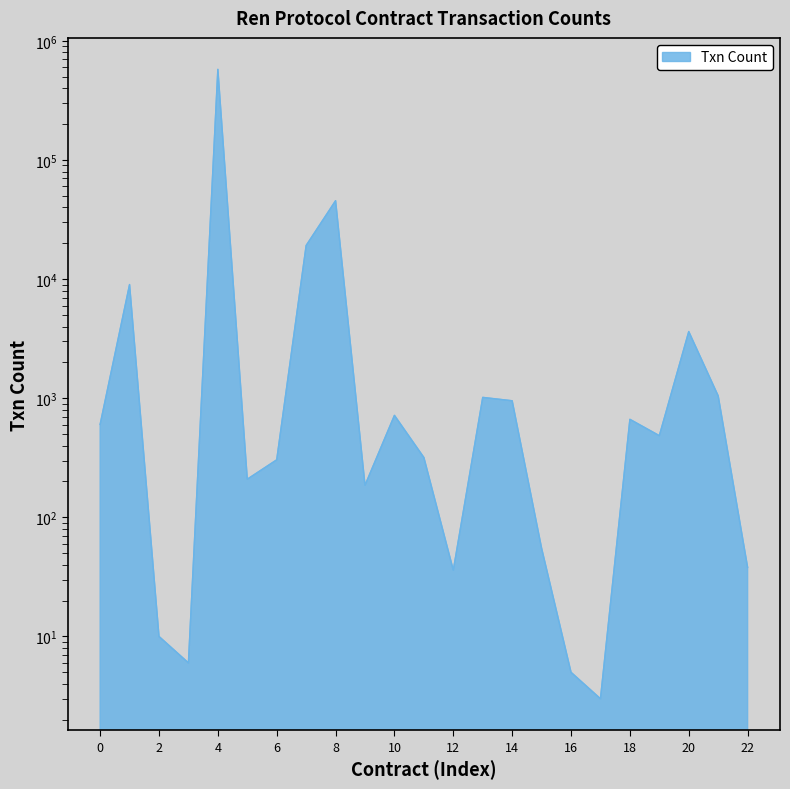

Reading left to right, what are all the values shown in this chart?

603	9004	10	6	576843	209	304	19157	45540	186	718	318	36	1016	952	55	5	3	665	485	3628	1046	38